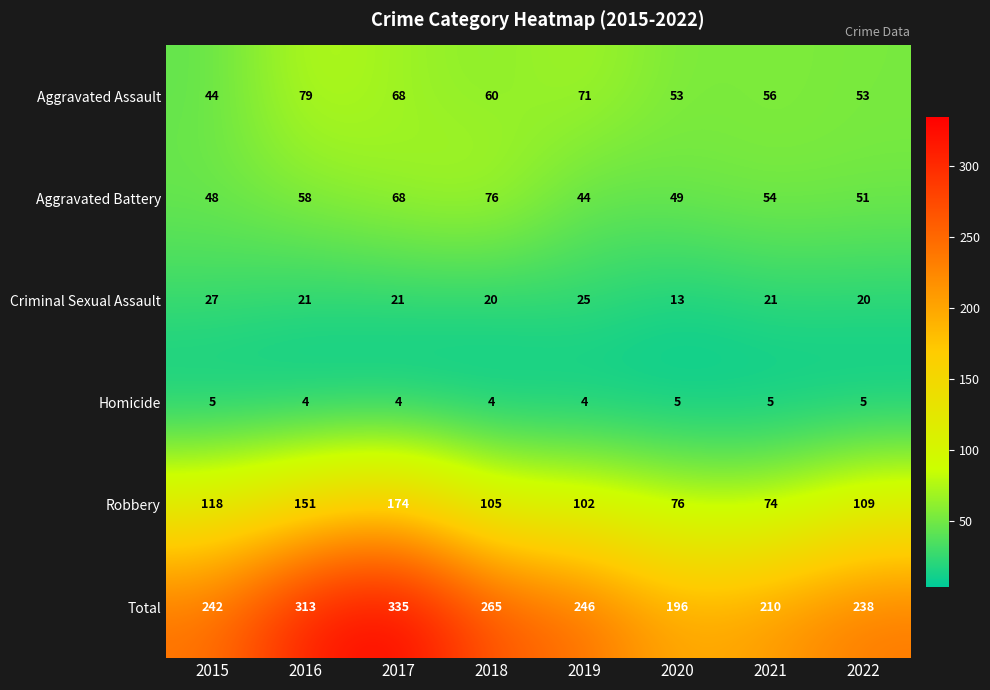

What is the average value of the Robbery series?

114